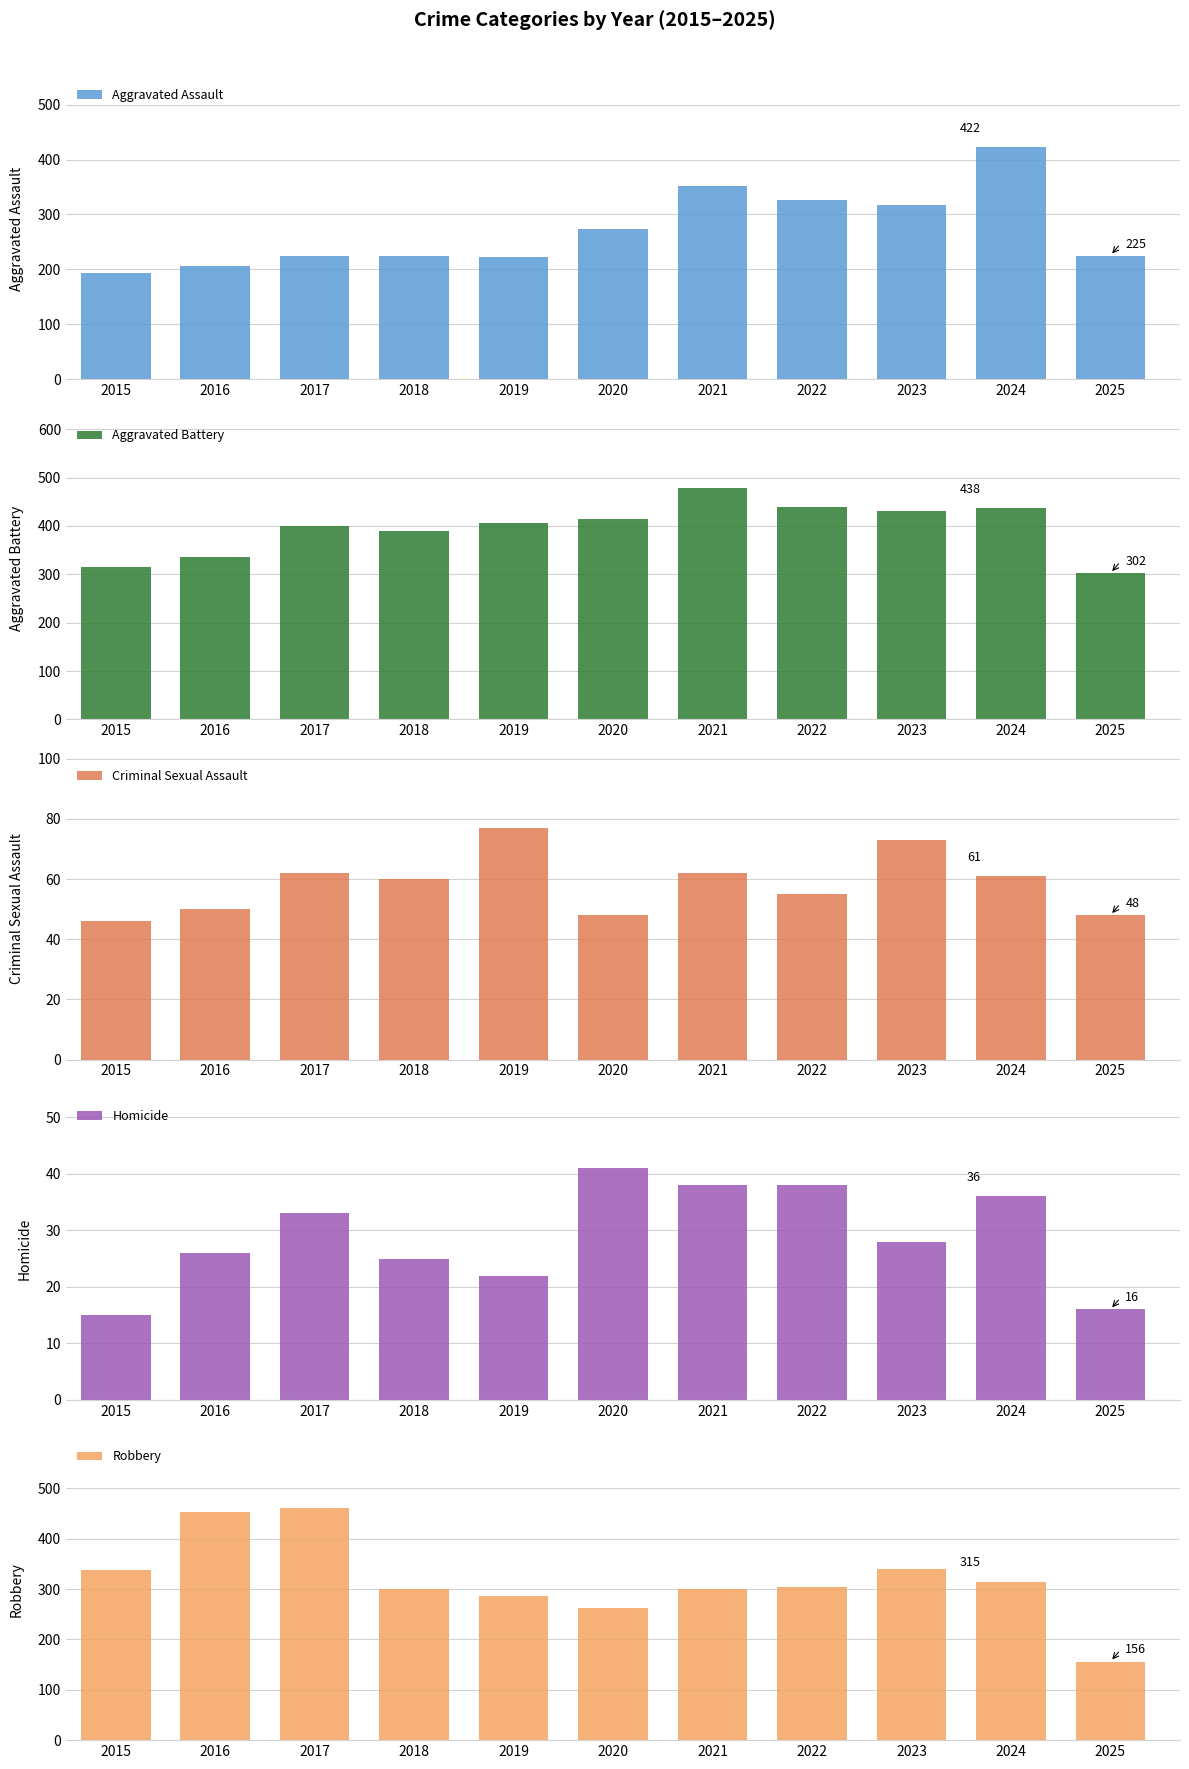

Between 2022 and 2016, which is larger?

2022